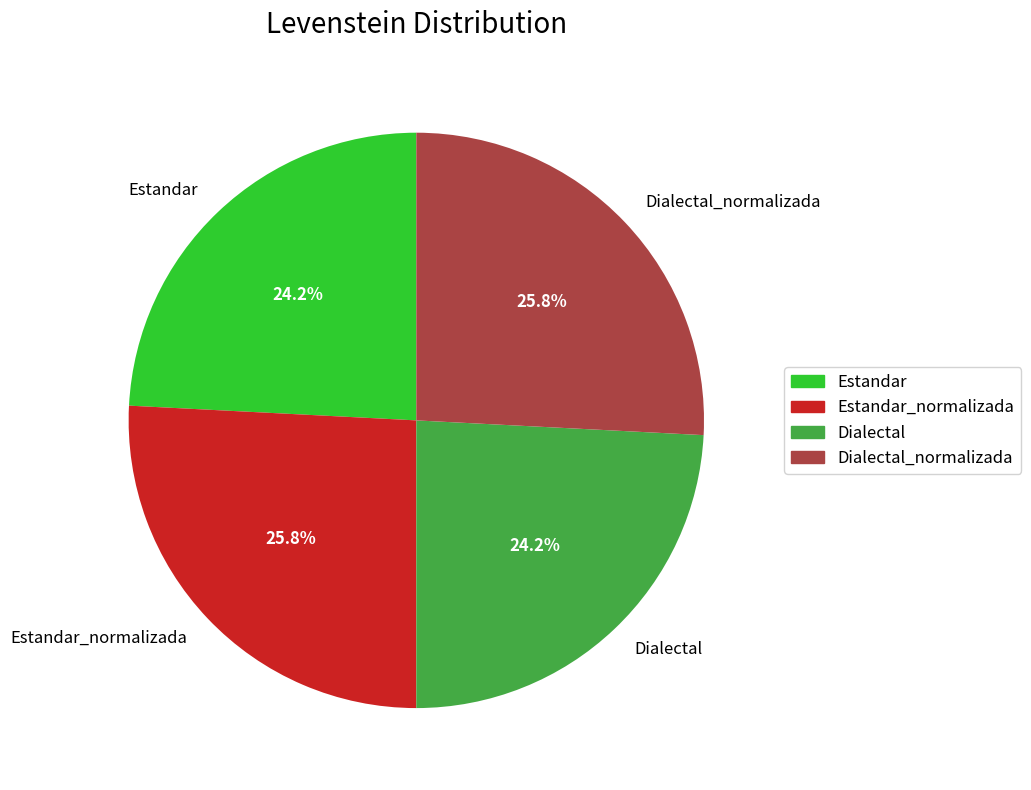

What percentage is the Dialectal_normalizada slice, to the nearest percent?

26%